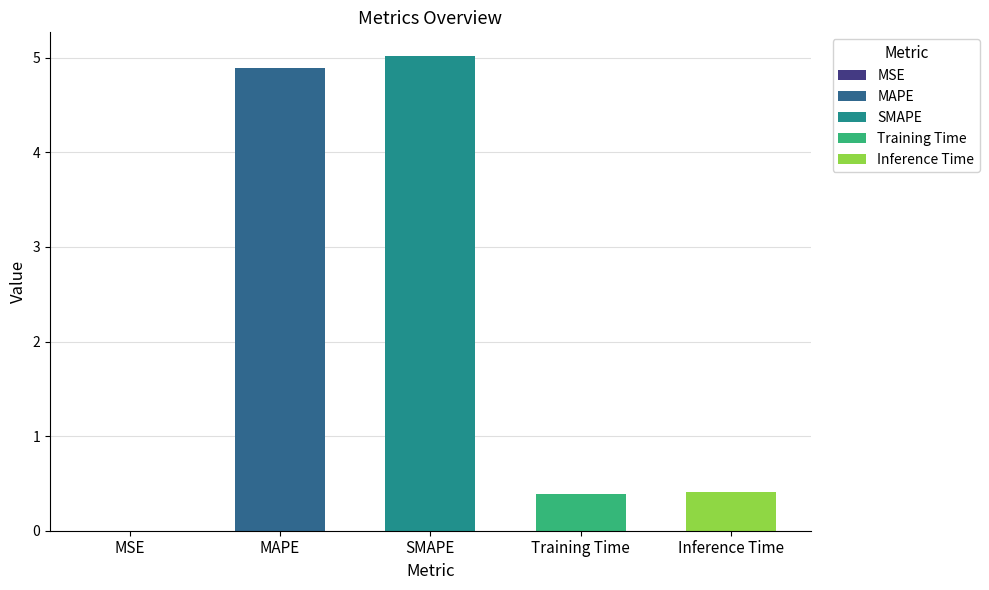

What is the approximate value at Inference Time?

0.4